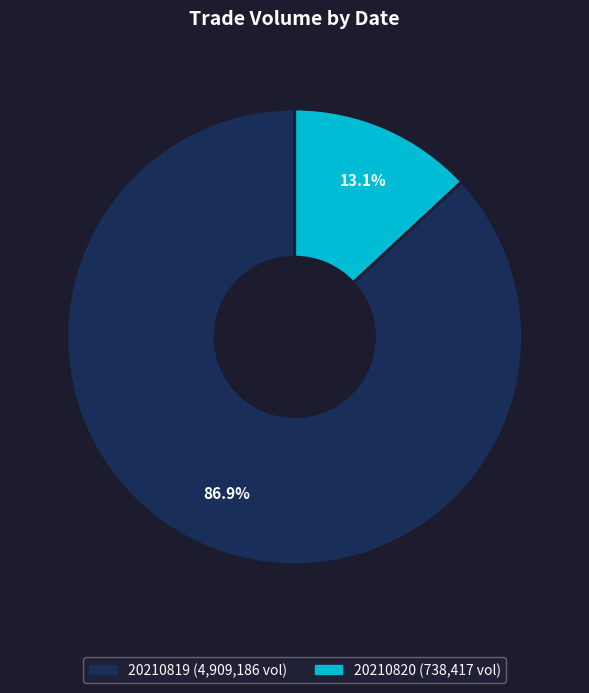

True or false: 20210820 accounts for 4% of the total.

False